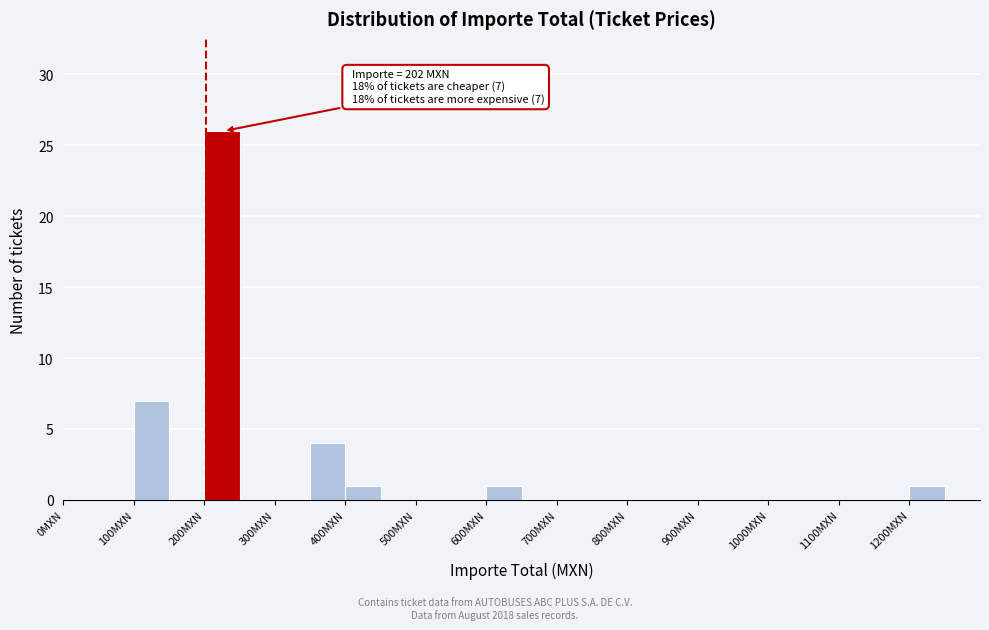

Over which range of the x-axis is the bar tallest?

200 to 250